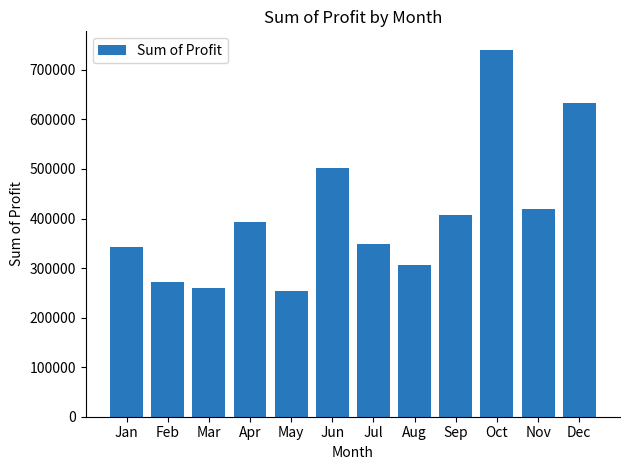

What is the difference between the values at May and Aug?

53000.7